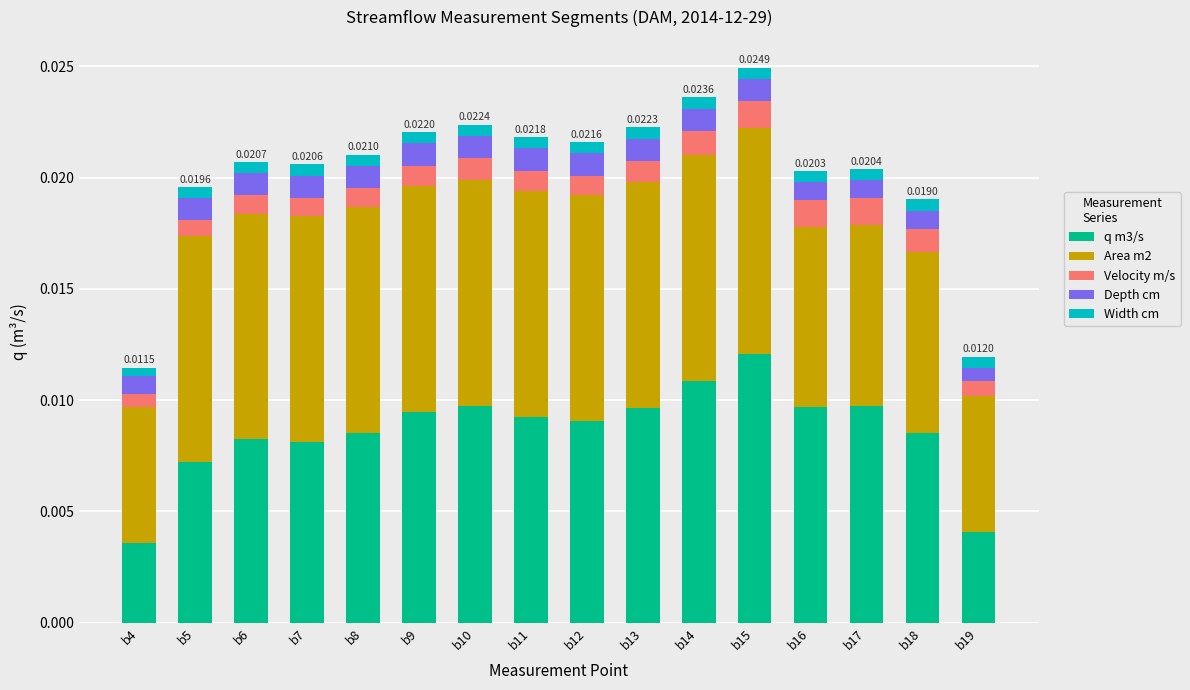

Does the chart contain any negative values?

No